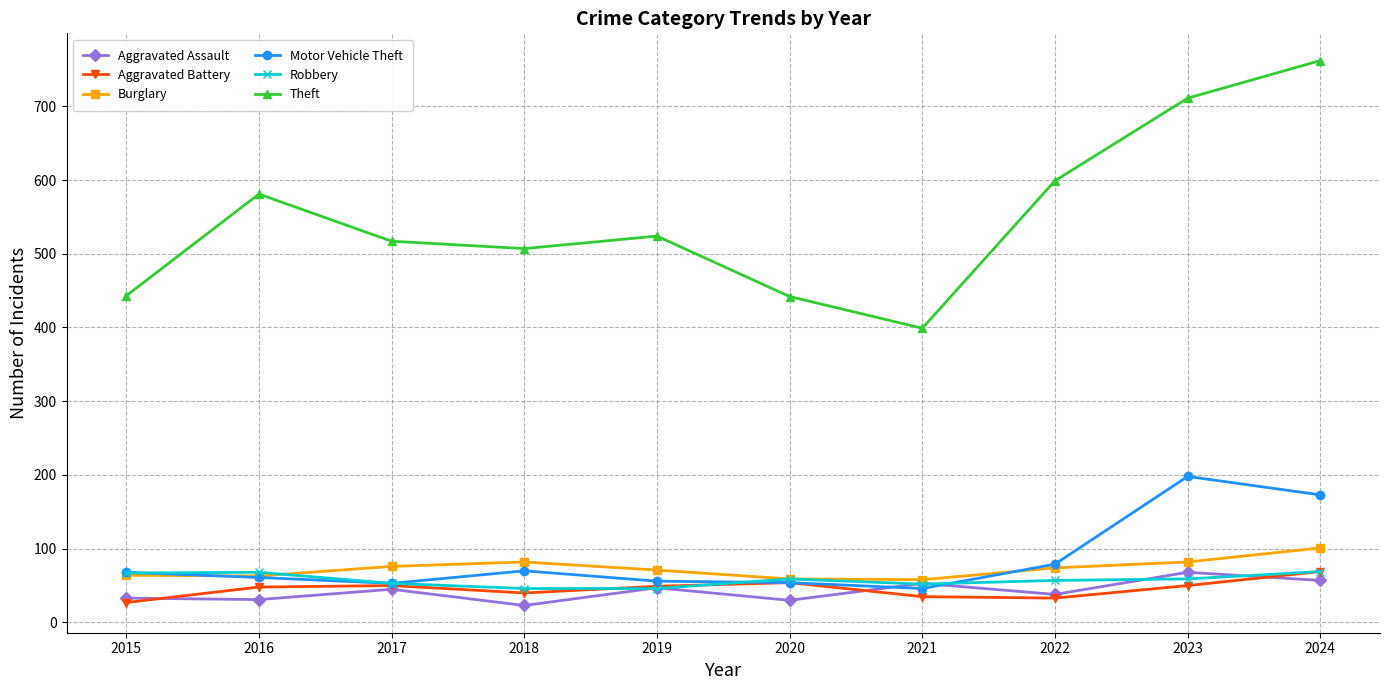

Which series has the largest total across all categories?

Theft